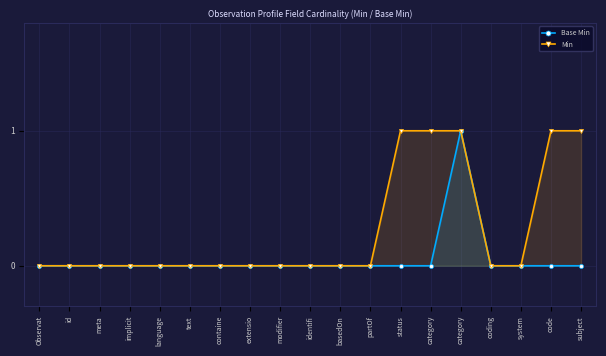

Which category has the highest value in the Min series?

status